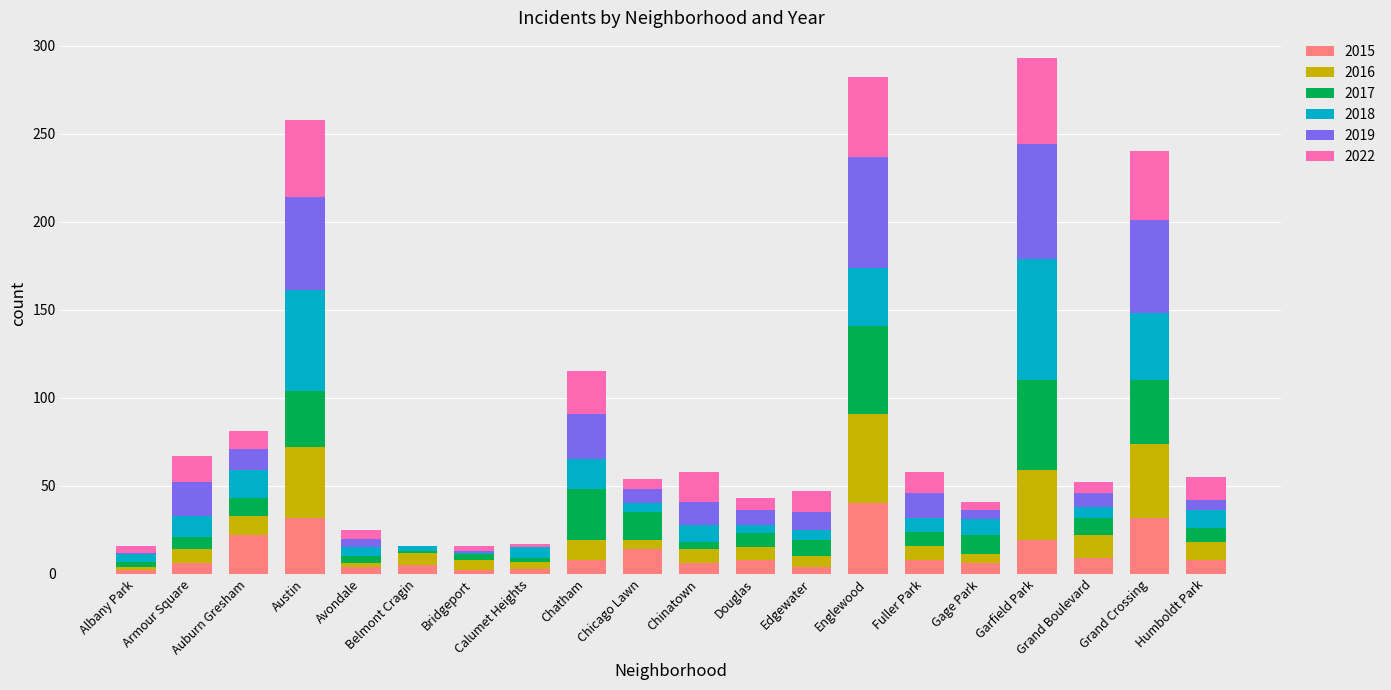

What is the maximum value for 2015?

40